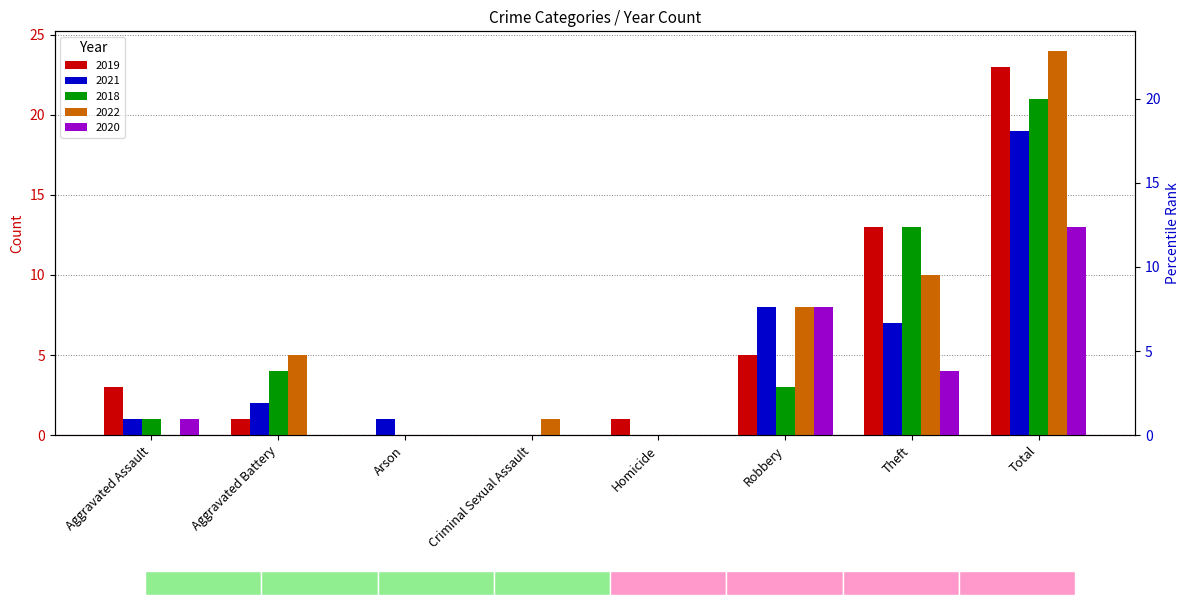

At which category is the sum across all series the highest?

Total